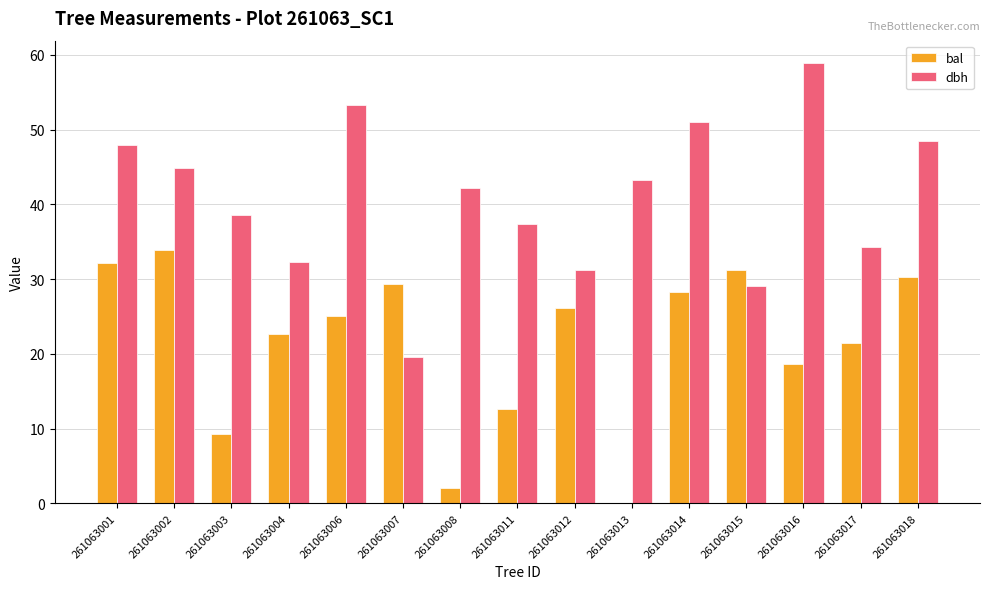

Reading right to left, list all the values displayed in this chart.

bal: 261063018=30.3	261063017=21.4	261063016=18.7	261063015=31.2	261063014=28.3	261063013=0.0	261063012=26.1	261063011=12.6	261063008=2.1	261063007=29.3	261063006=25.0	261063004=22.7	261063003=9.3	261063002=33.9	261063001=32.2
dbh: 261063018=48.5	261063017=34.3	261063016=58.9	261063015=29.0	261063014=51.1	261063013=43.3	261063012=31.2	261063011=37.4	261063008=42.2	261063007=19.6	261063006=53.3	261063004=32.2	261063003=38.6	261063002=44.9	261063001=48.0